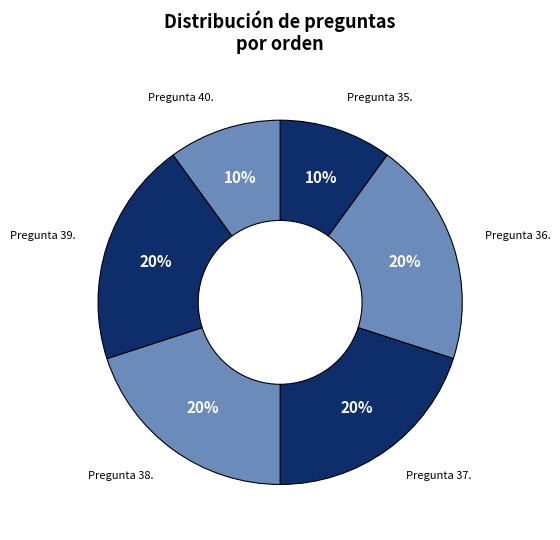

To the nearest percent, what percentage of the pie is Pregunta 38.?

20%